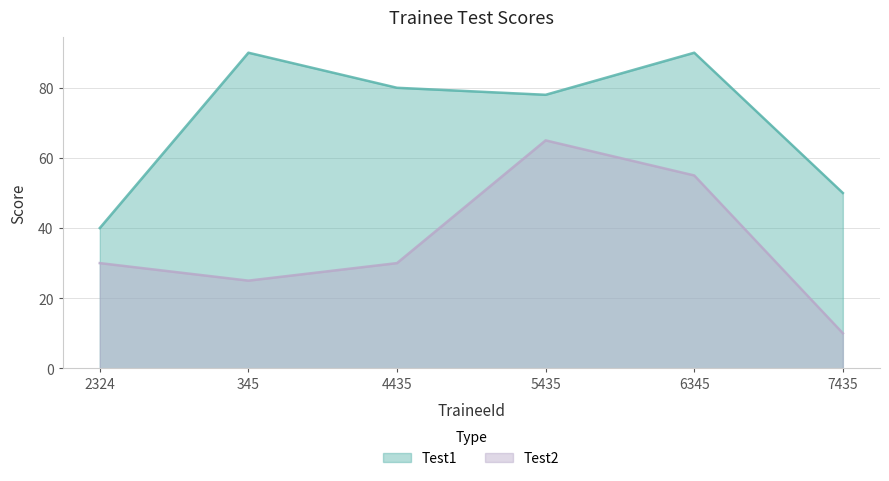

How many lines are shown in the chart?

2